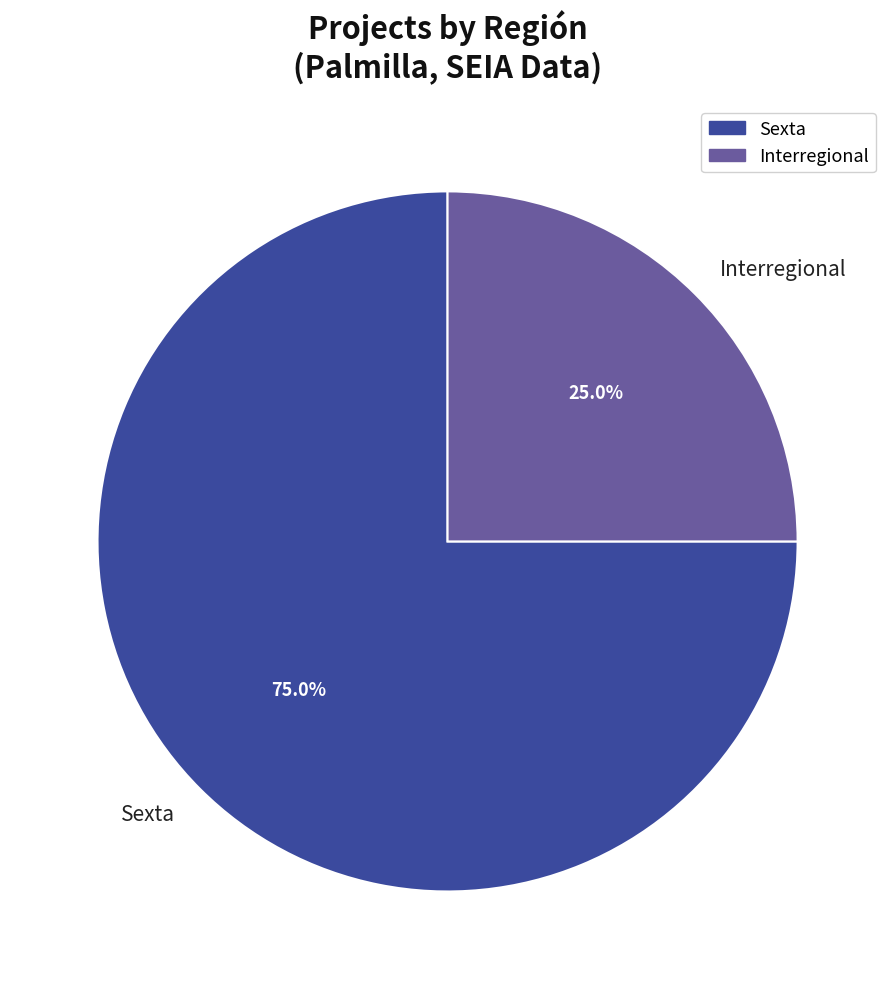

How much of the chart is everything except Interregional?

75.0%